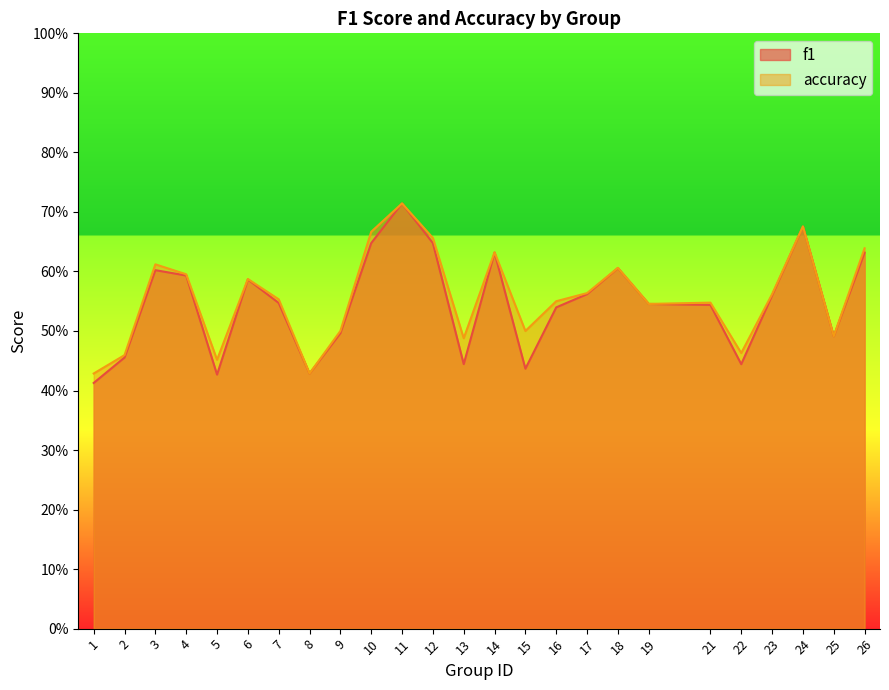

True or false: f1 and accuracy intersect in this chart.

False